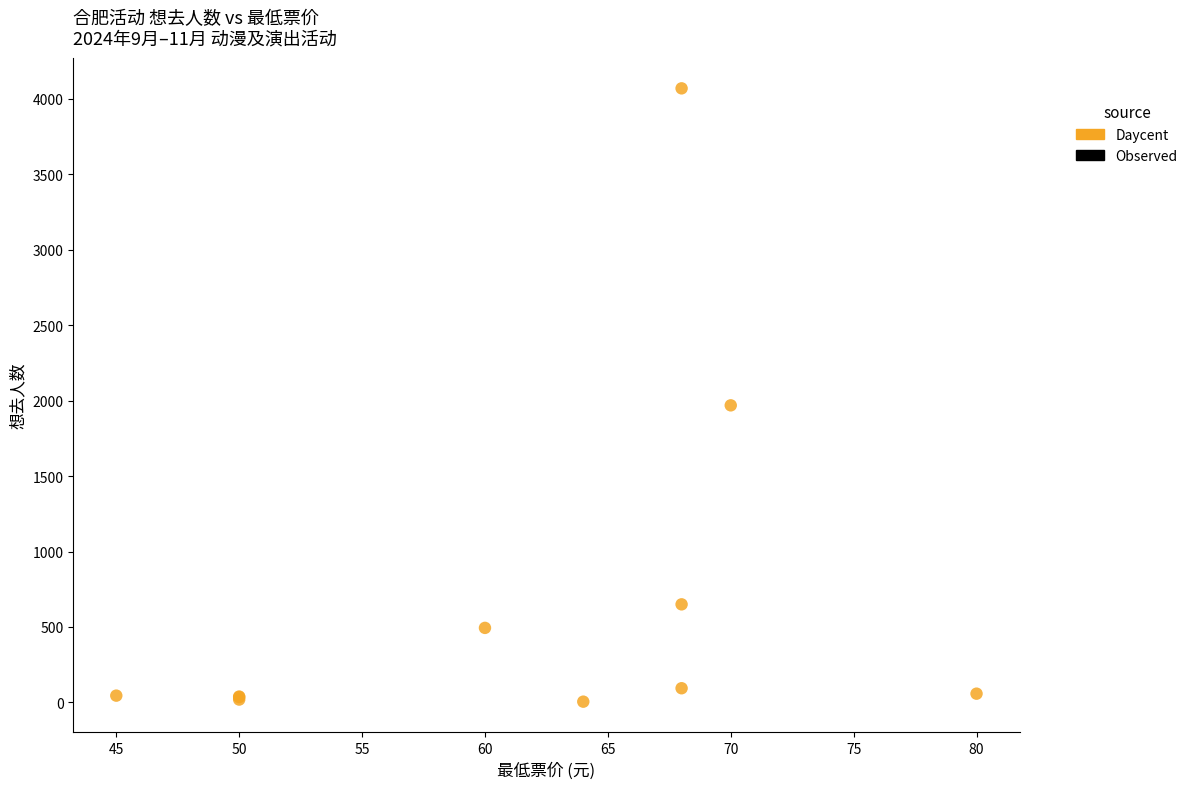

What Y value in the scatter plot is closest to 2037?

1969